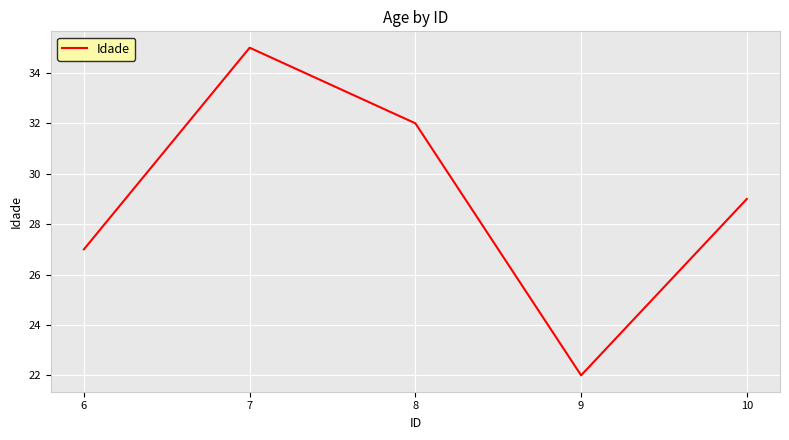

Approximately how many times larger is the value at 10 compared to 9?

1.3